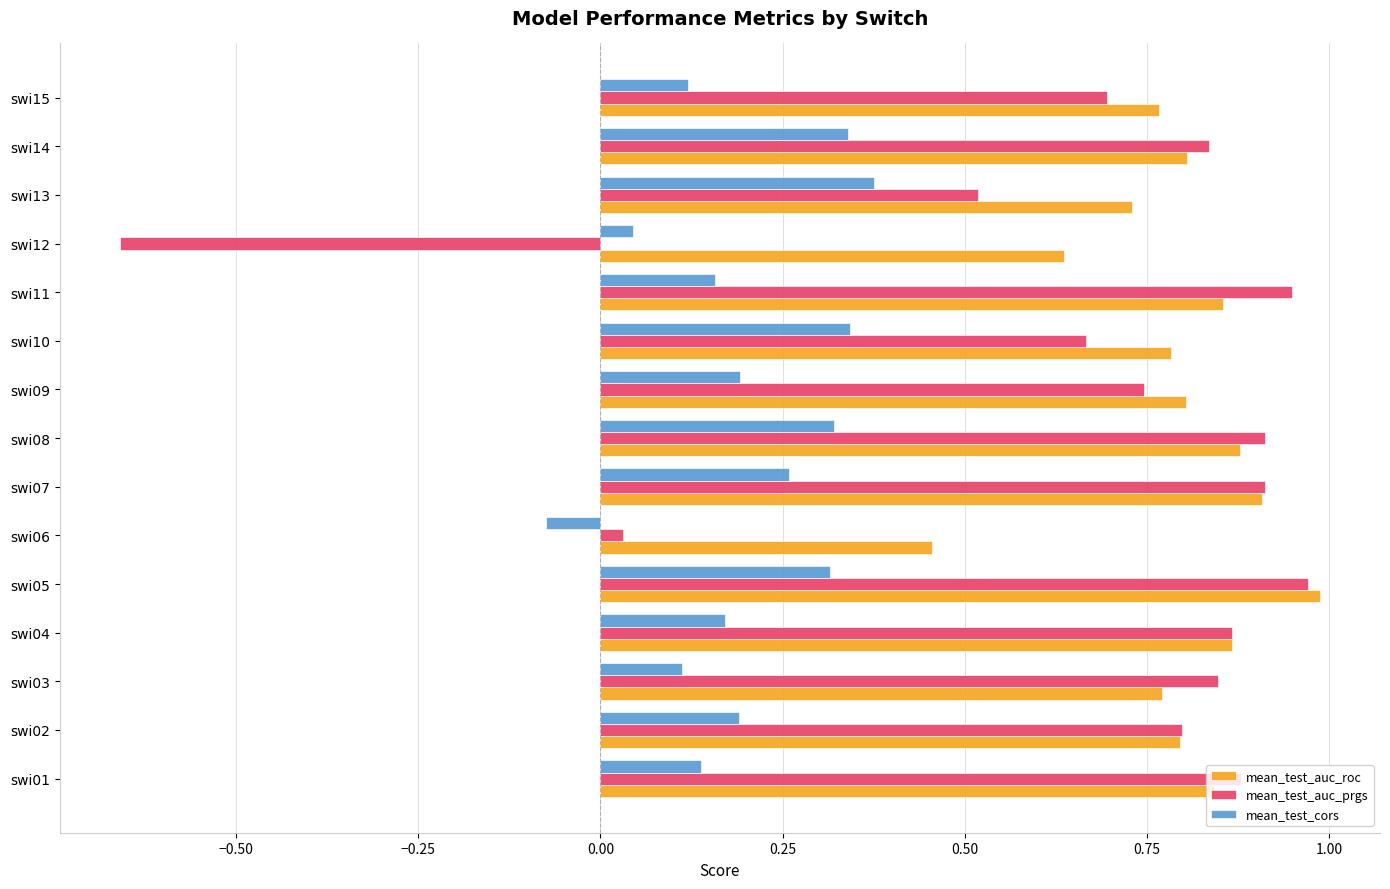

How many data points in mean_test_auc_prgs are above 0?

14